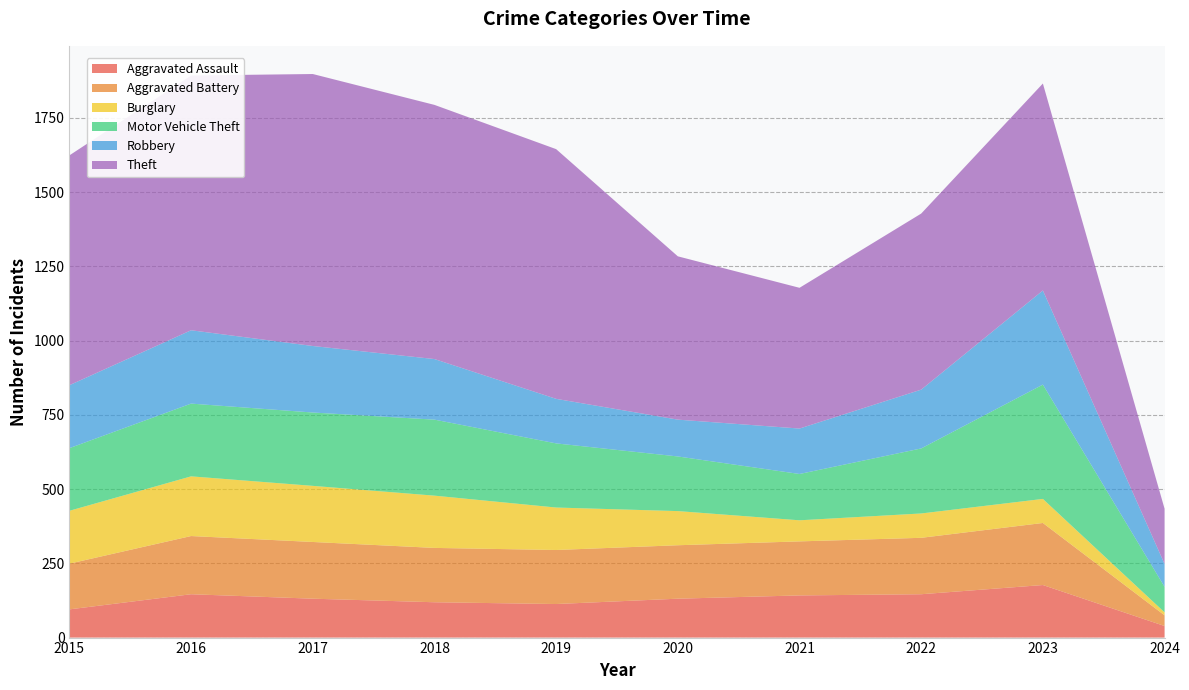

Reading left to right, list all the values displayed in this chart.

Aggravated Assault: 2015=95	2016=146	2017=131	2018=119	2019=113	2020=131	2021=142	2022=146	2023=177	2024=39
Aggravated Battery: 2015=154	2016=196	2017=191	2018=183	2019=182	2020=180	2021=182	2022=190	2023=209	2024=36
Burglary: 2015=178	2016=201	2017=189	2018=176	2019=143	2020=115	2021=71	2022=82	2023=81	2024=10
Motor Vehicle Theft: 2015=211	2016=245	2017=247	2018=256	2019=216	2020=184	2021=156	2022=219	2023=385	2024=86
Robbery: 2015=212	2016=247	2017=224	2018=204	2019=150	2020=124	2021=153	2022=198	2023=317	2024=77
Theft: 2015=774	2016=858	2017=916	2018=856	2019=841	2020=550	2021=474	2022=593	2023=697	2024=186